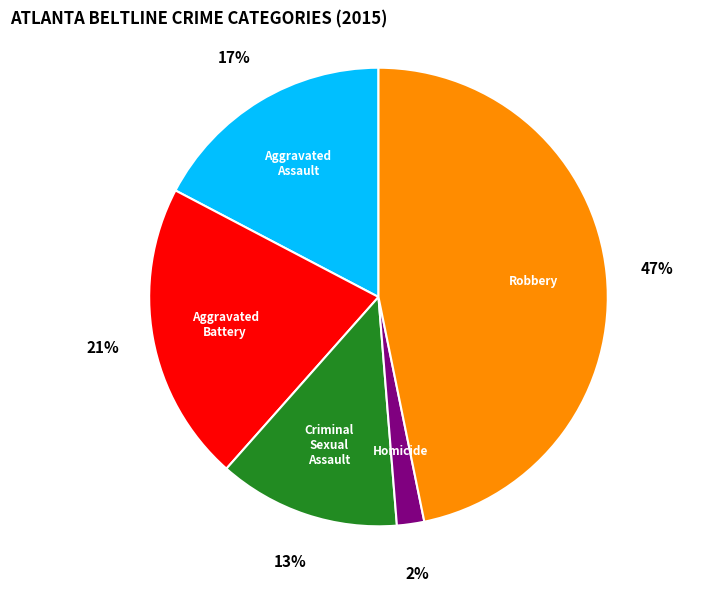

To the nearest percent, what is the difference between the Aggravated Battery and Criminal Sexual Assault slice percentages?

8%